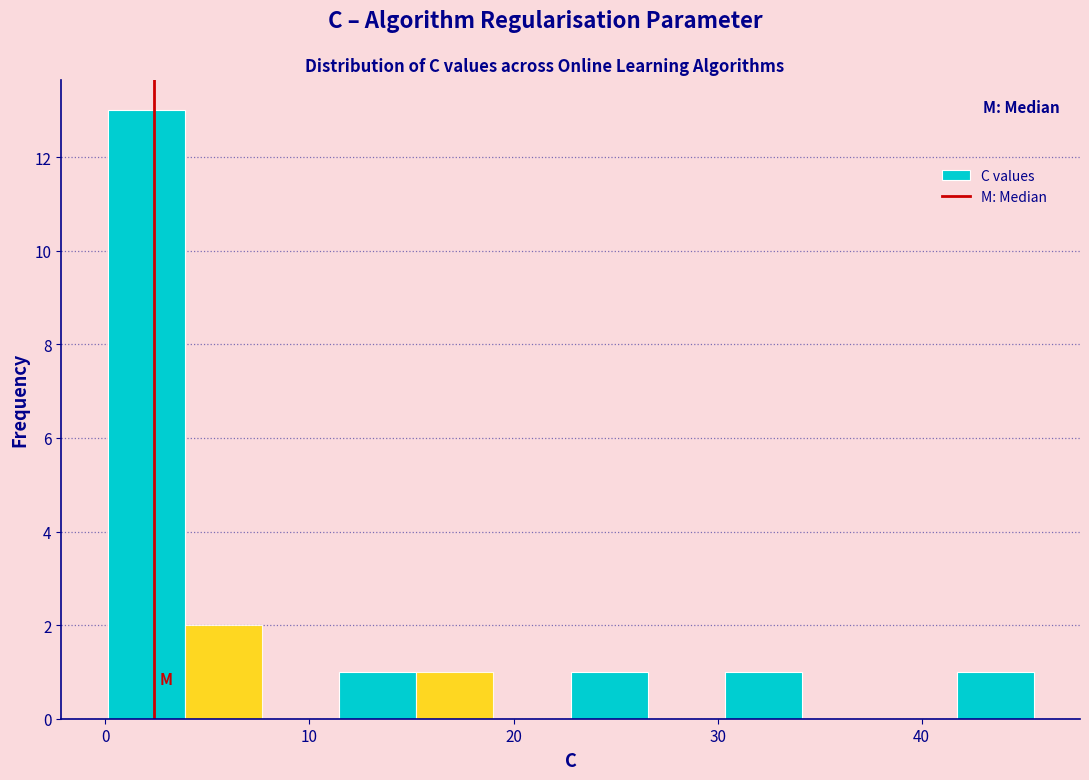

Read against the x-axis, roughly where is the centre of the tallest bar?

2